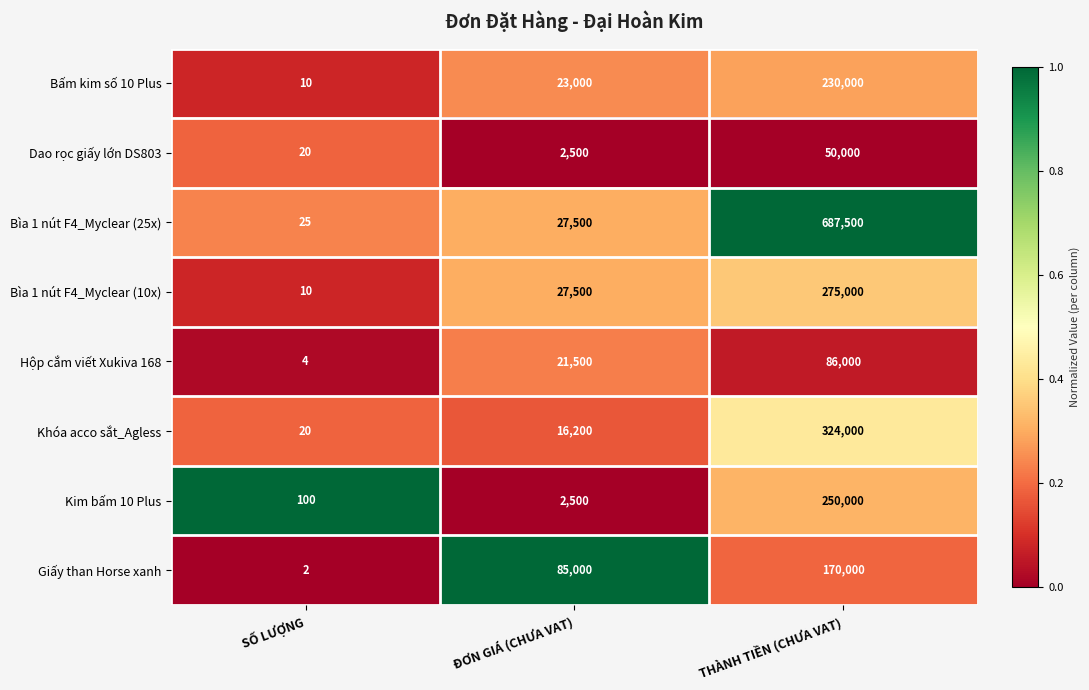

What is the average value of the Dao rọc giấy lớn DS803 series?

17507